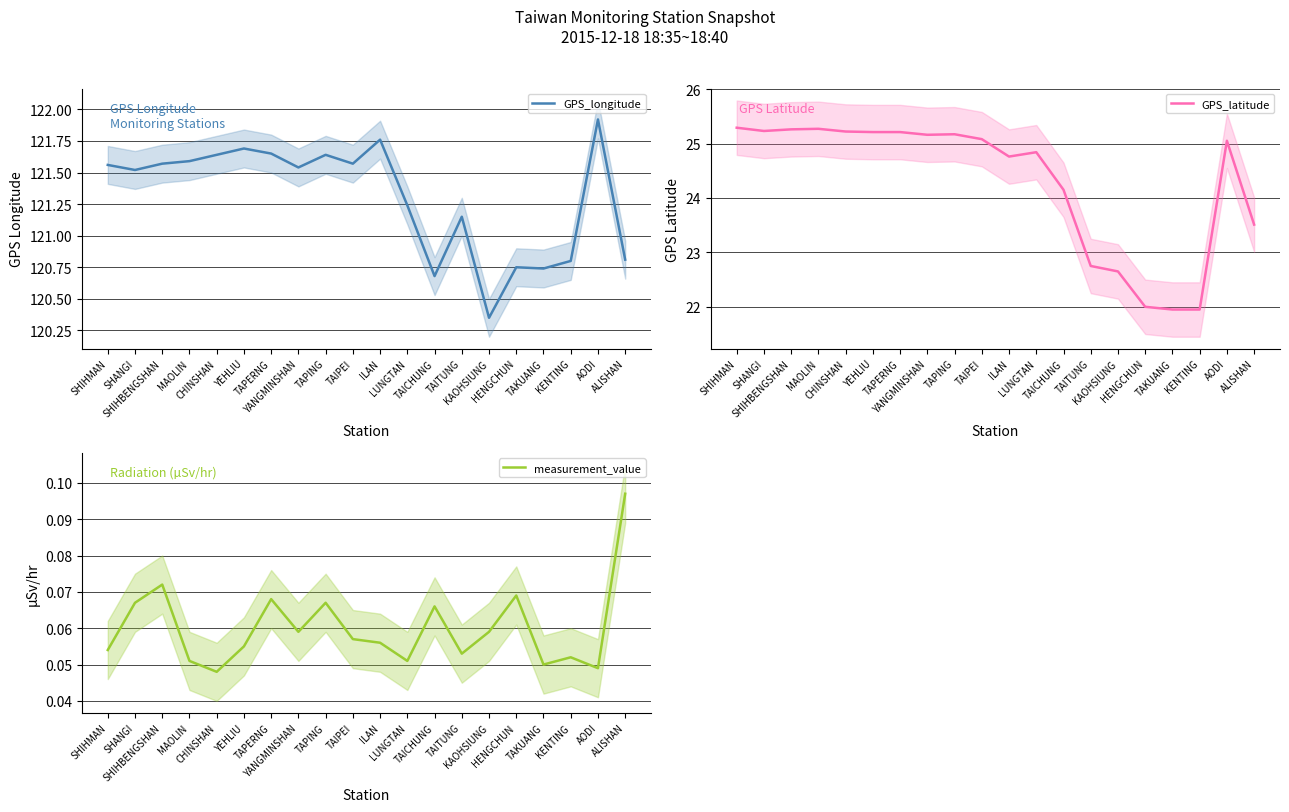

True or false: GPS_longitude and GPS_latitude intersect in this chart.

False